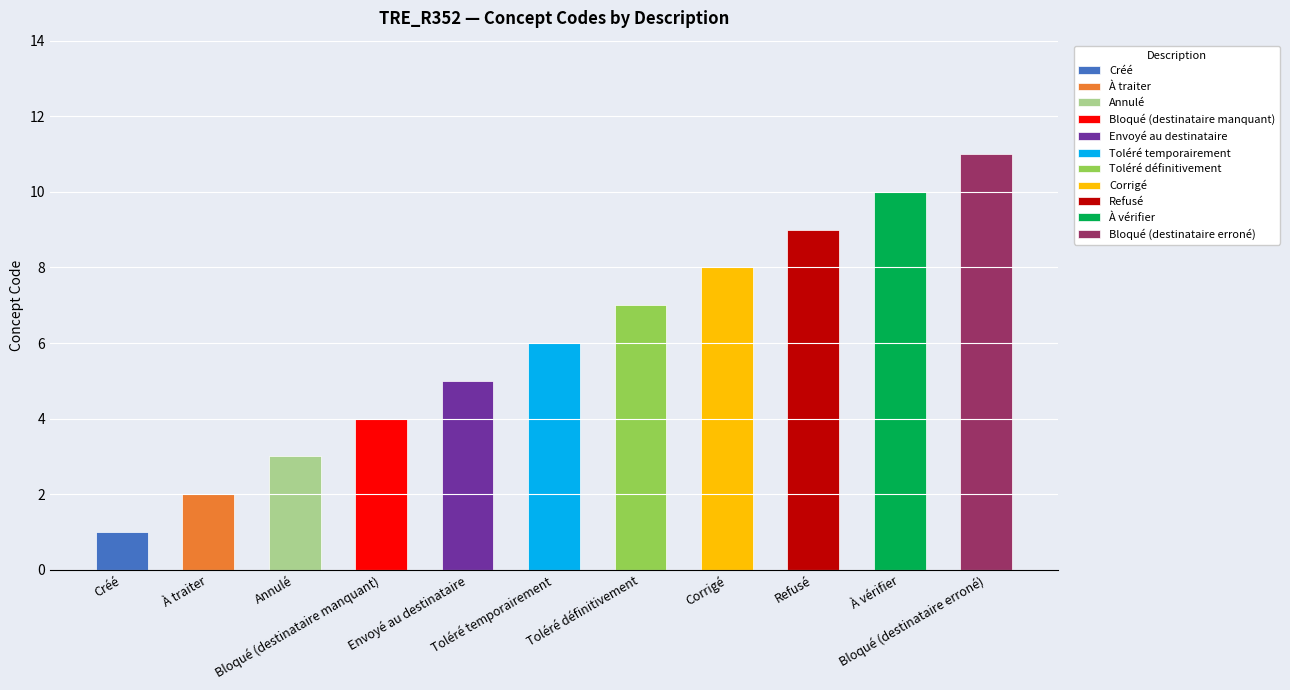

What is the average value?

6